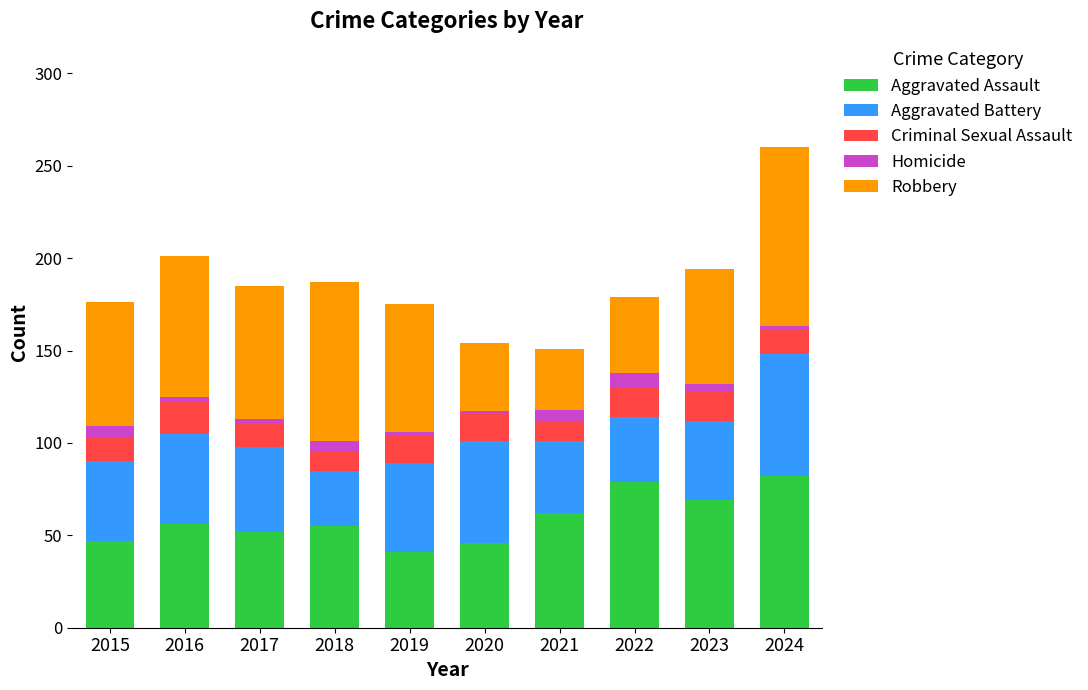

What is the difference between the maximum and minimum values in the Aggravated Assault series?

41